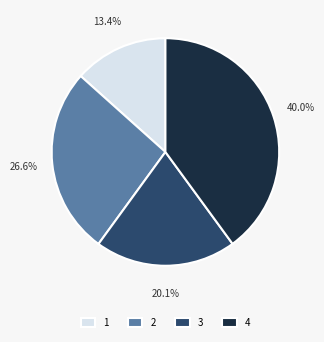

Which category has the biggest portion of the pie?

4